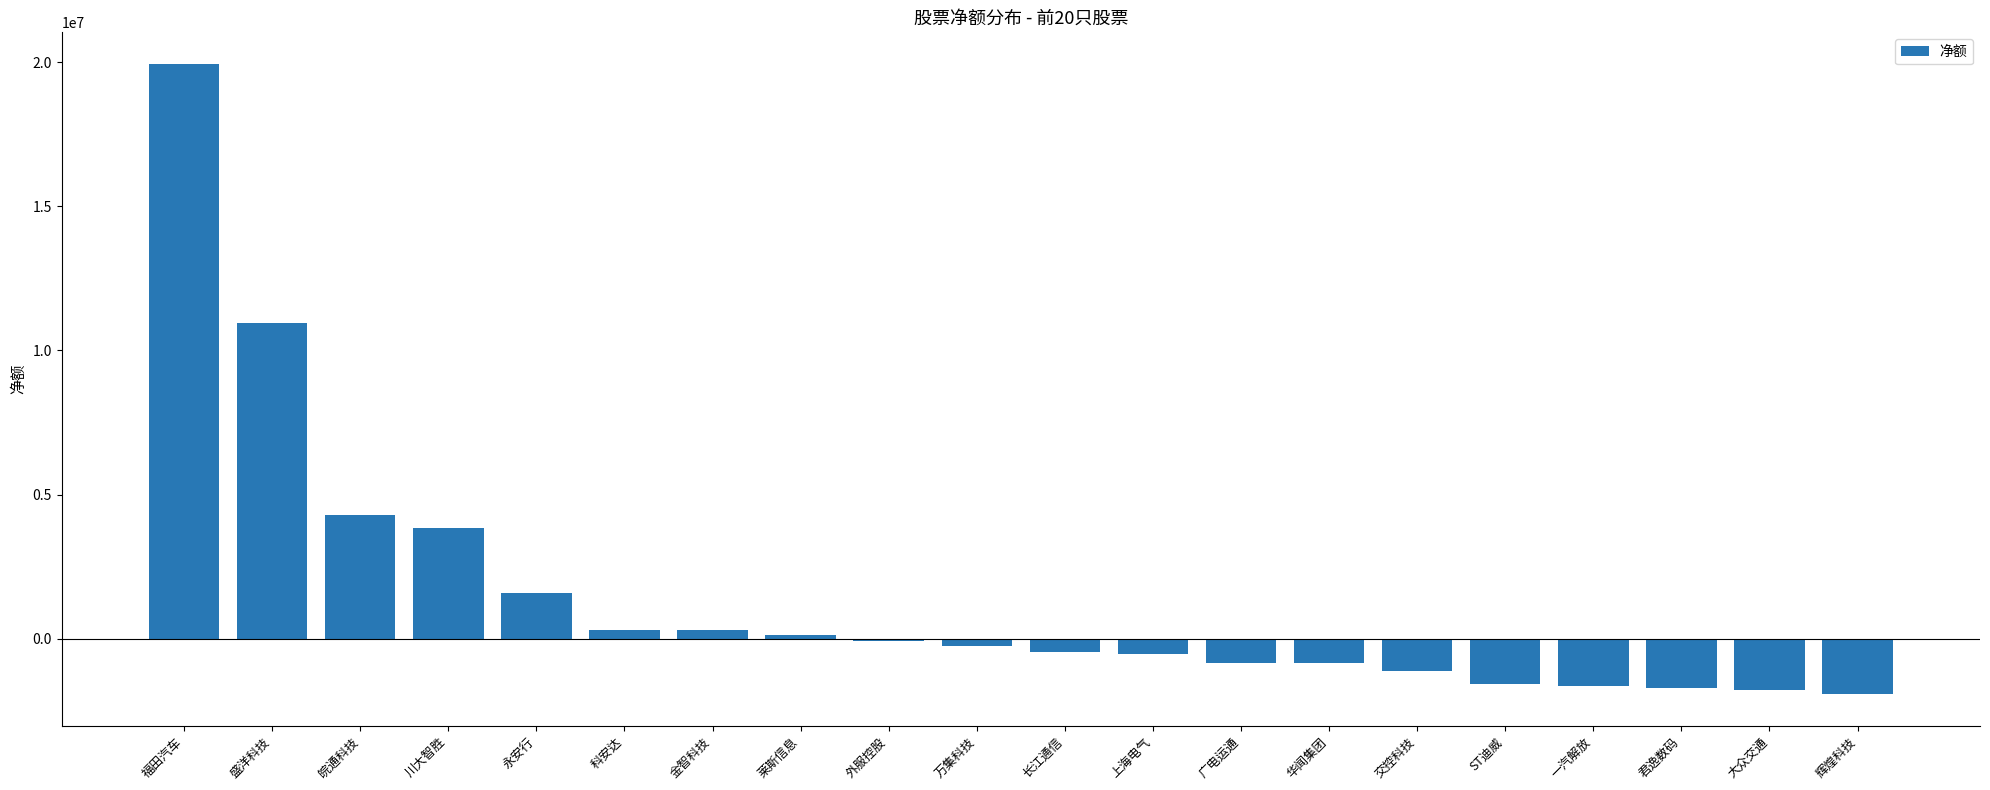

What is the average value?

1428615